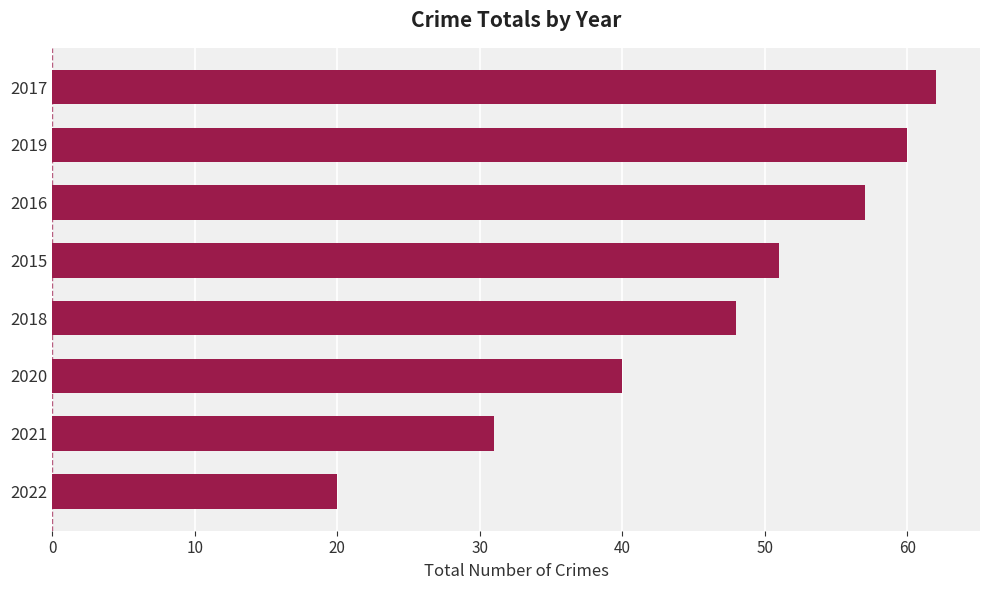

Reading bottom to top, list all the values displayed in this chart.

2022=20	2021=31	2020=40	2018=48	2015=51	2016=57	2019=60	2017=62